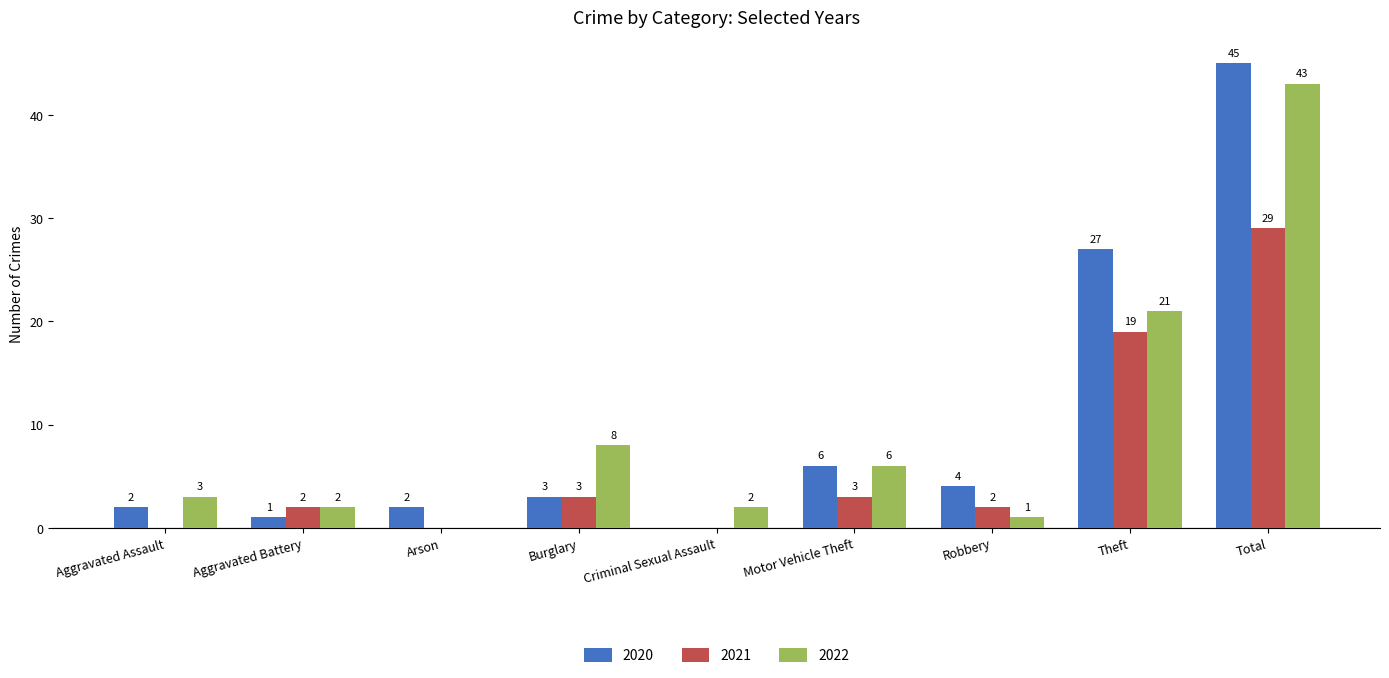

What is the sum of the 2020 values at Criminal Sexual Assault and Aggravated Battery?

1